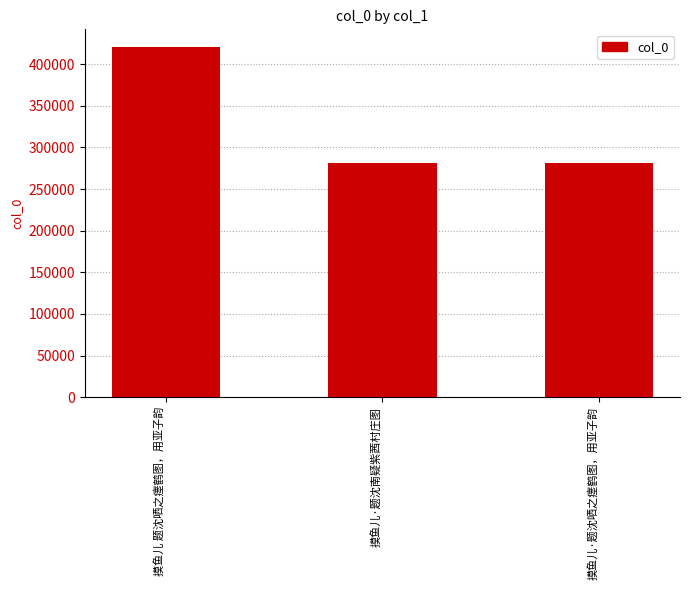

Approximately how many times larger is the value at 摸鱼儿·题沈哂之瘗鹤图，用亚子韵 compared to 摸鱼儿 题沈哂之瘗鹤图，用亚子韵?

0.7